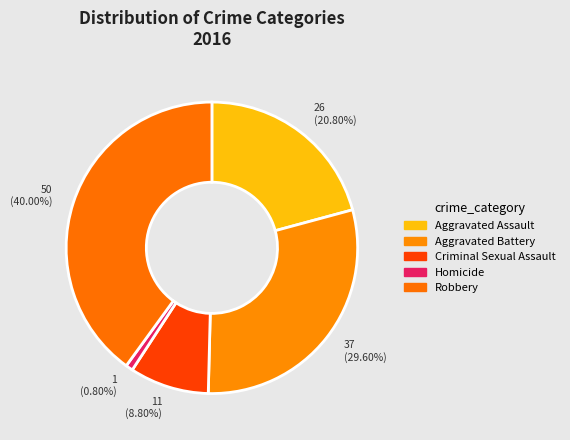

How many segments does this pie chart have?

5